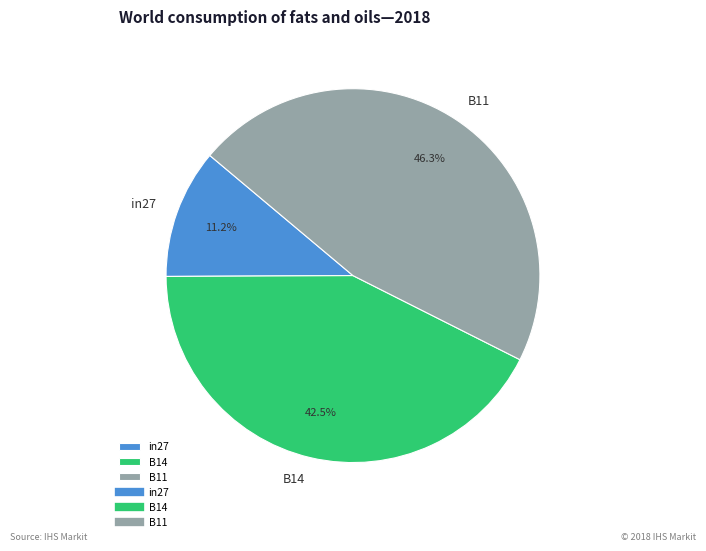

Which slice is the smallest?

in27